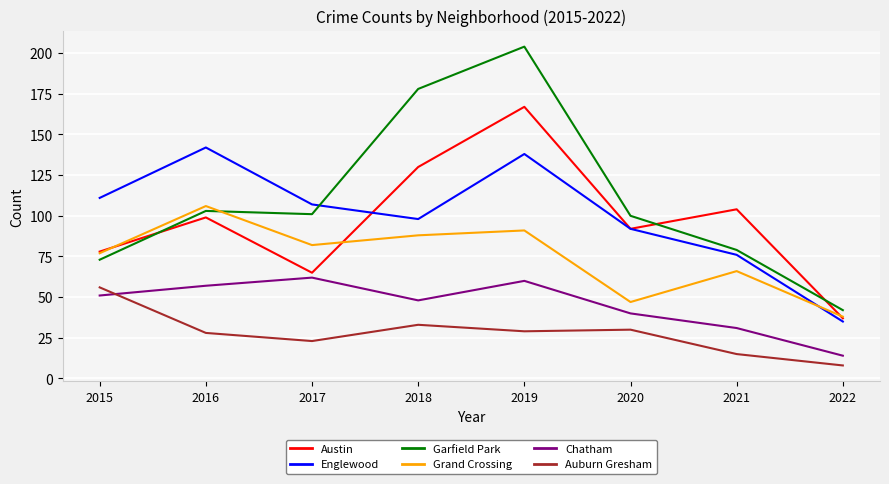

Which category has the highest value in the Auburn Gresham series?

2015